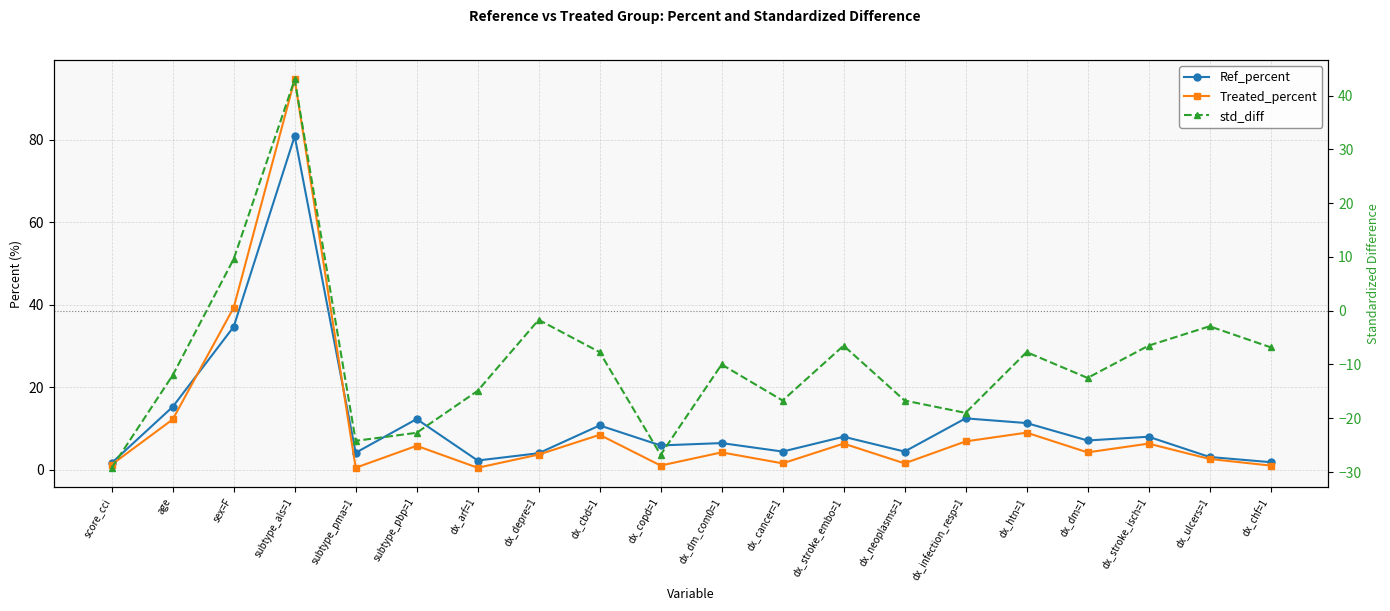

What is the approximate value of Treated_percent at dx_ulcers=1?

2.7